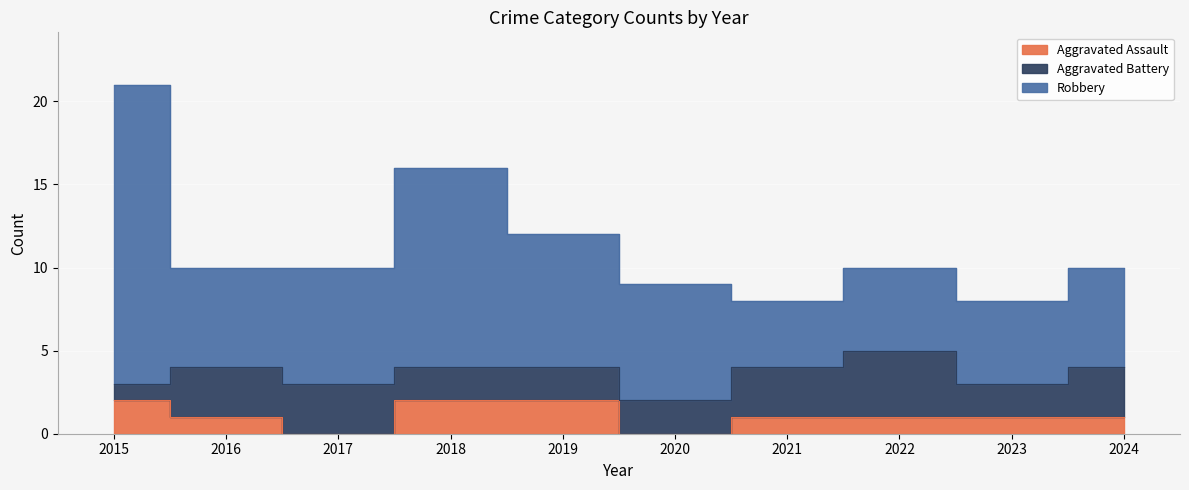

True or false: Aggravated Battery has more than 1 points higher than both neighbors.

False